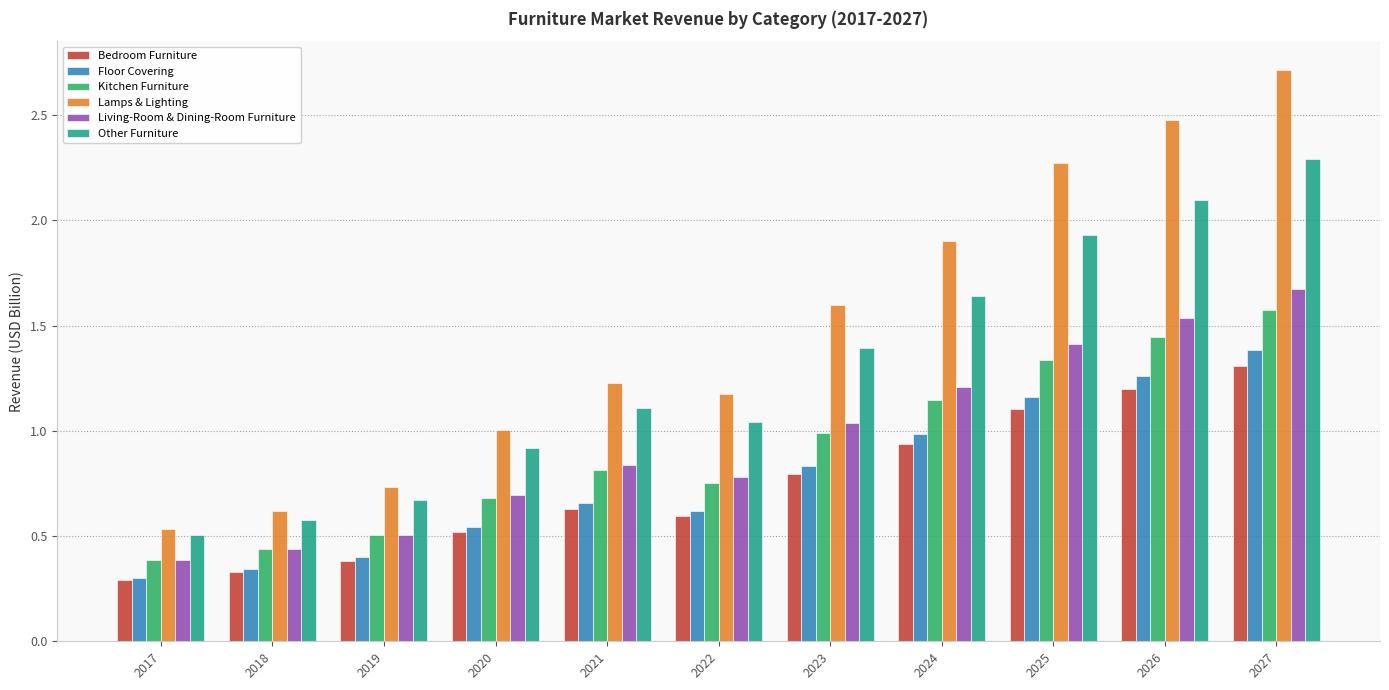

At which category does the chart reach its peak across all series?

2027